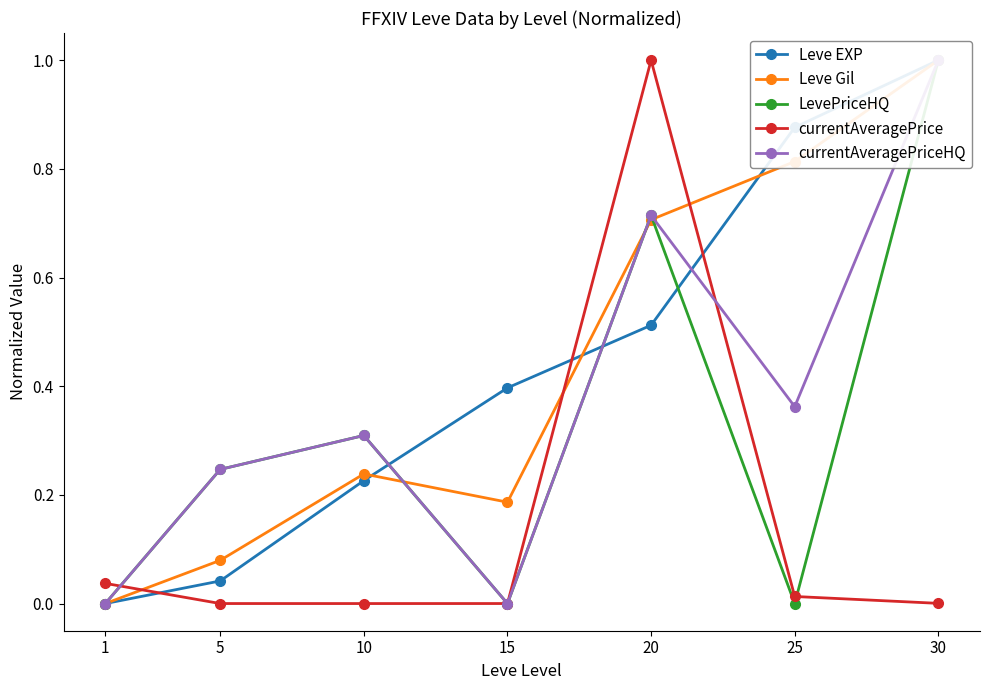

What is the difference between the highest and lowest values at 10?

0.3